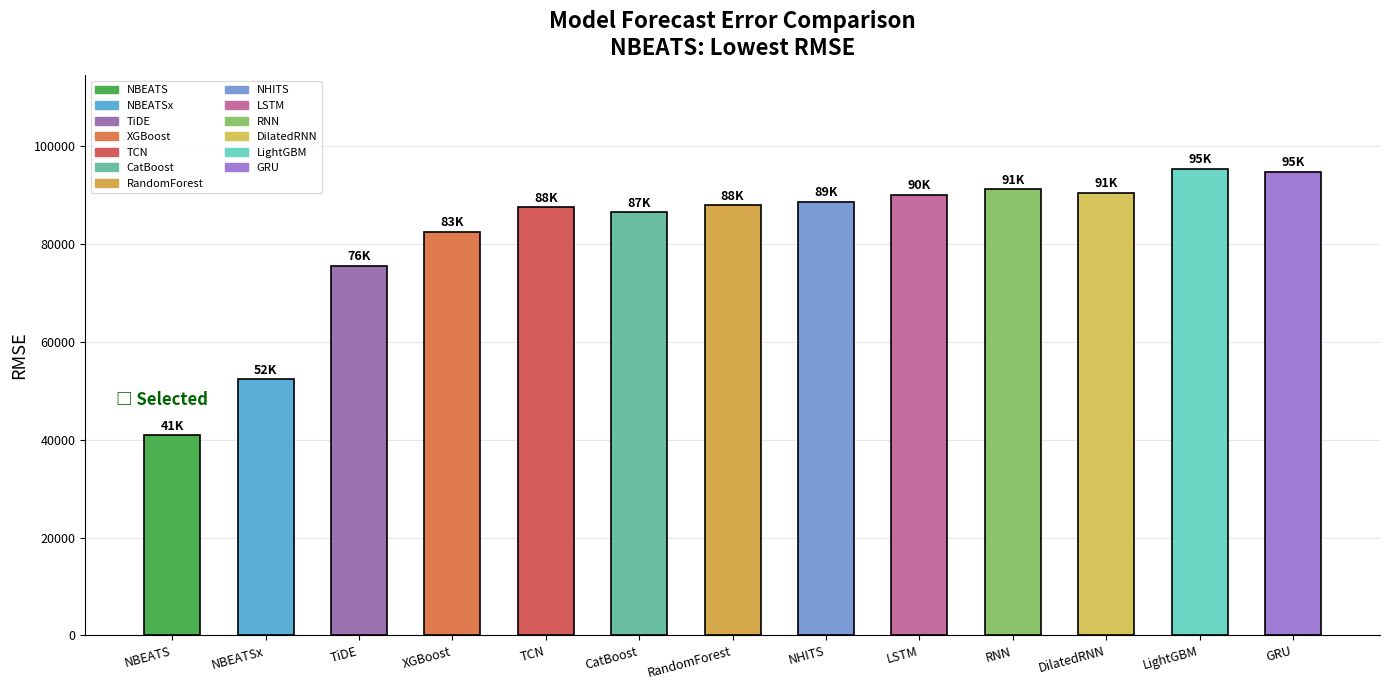

How many bars are there in total?

13